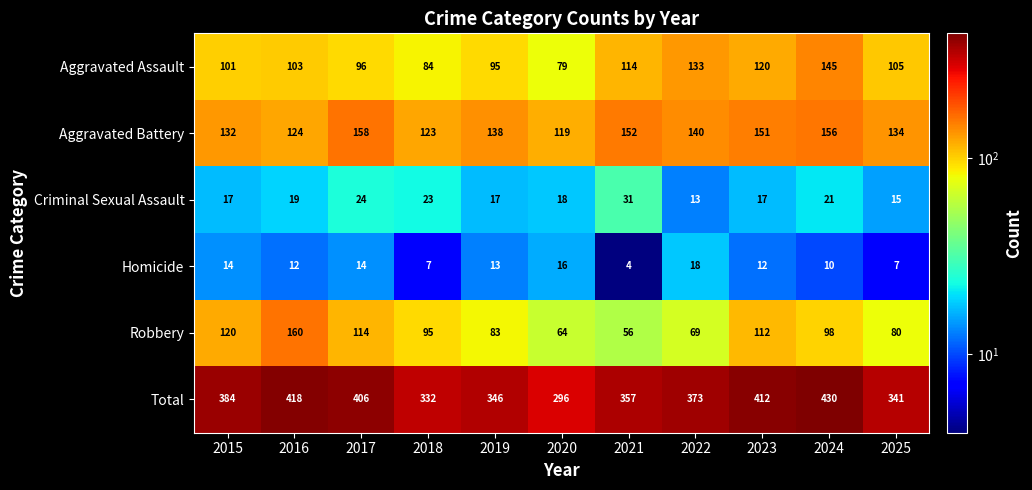

List the series in order of their peak value, lowest first.

Homicide, Criminal Sexual Assault, Aggravated Assault, Aggravated Battery, Robbery, Total